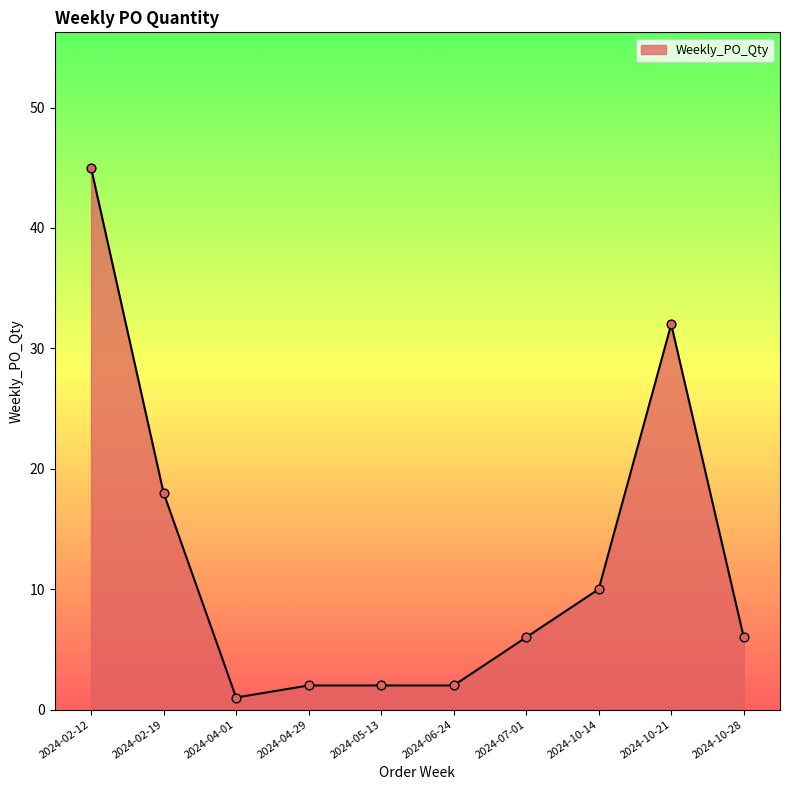

Which has a higher value, 2024-04-01 or 2024-10-28?

2024-10-28